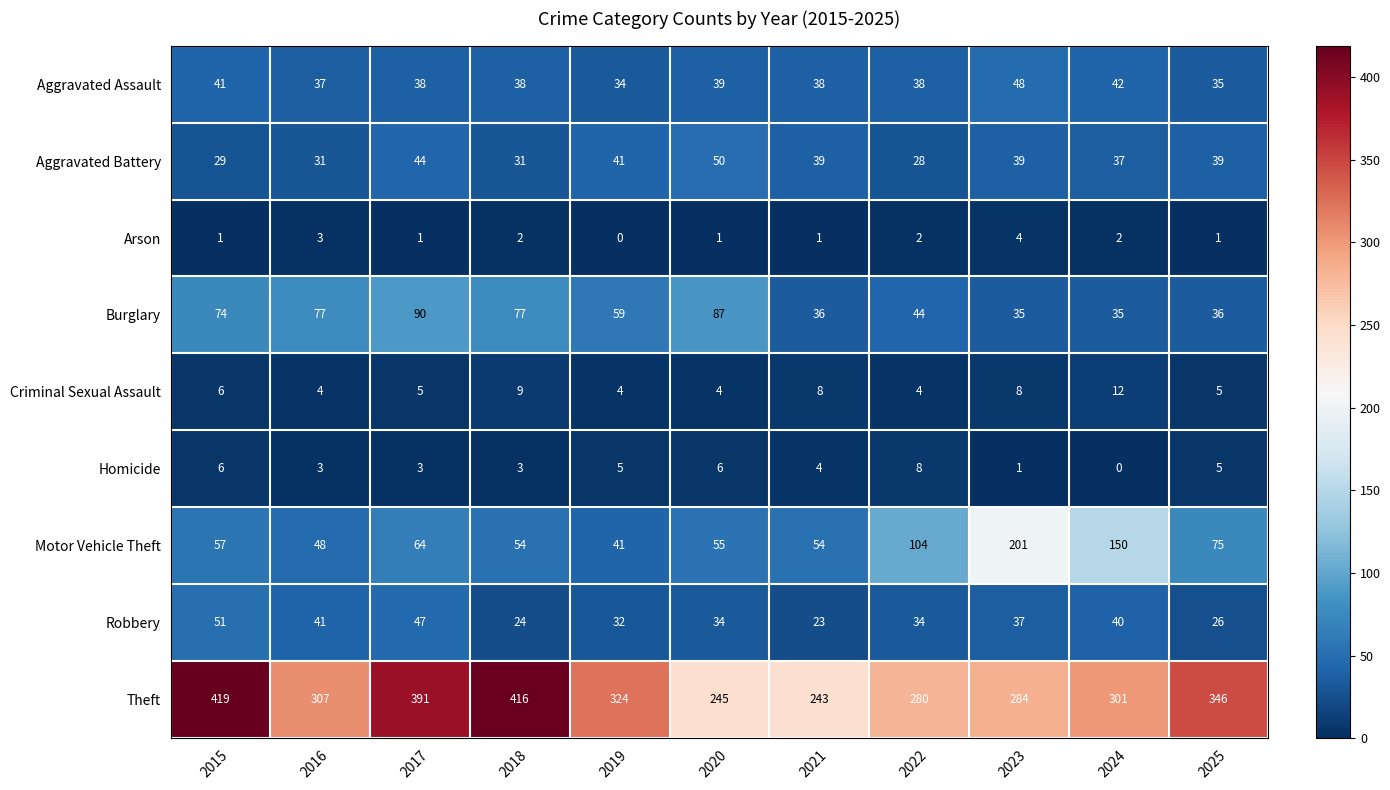

Which series changed the most between 2020 and 2024?

Motor Vehicle Theft